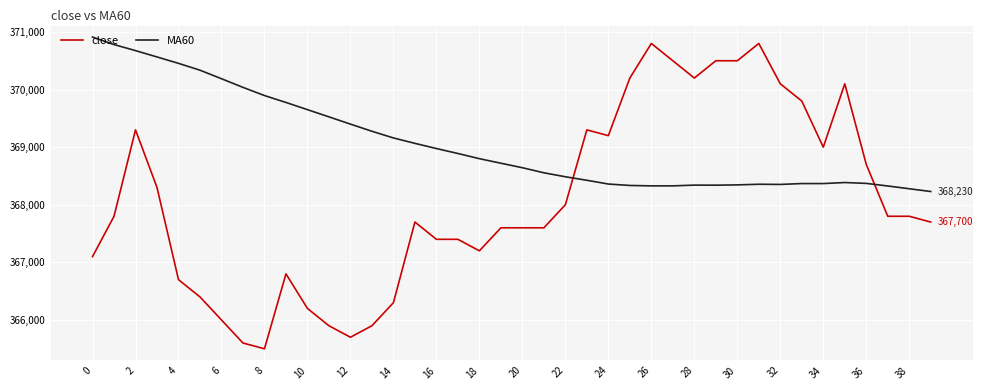

Does the chart have visible grid lines?

Yes